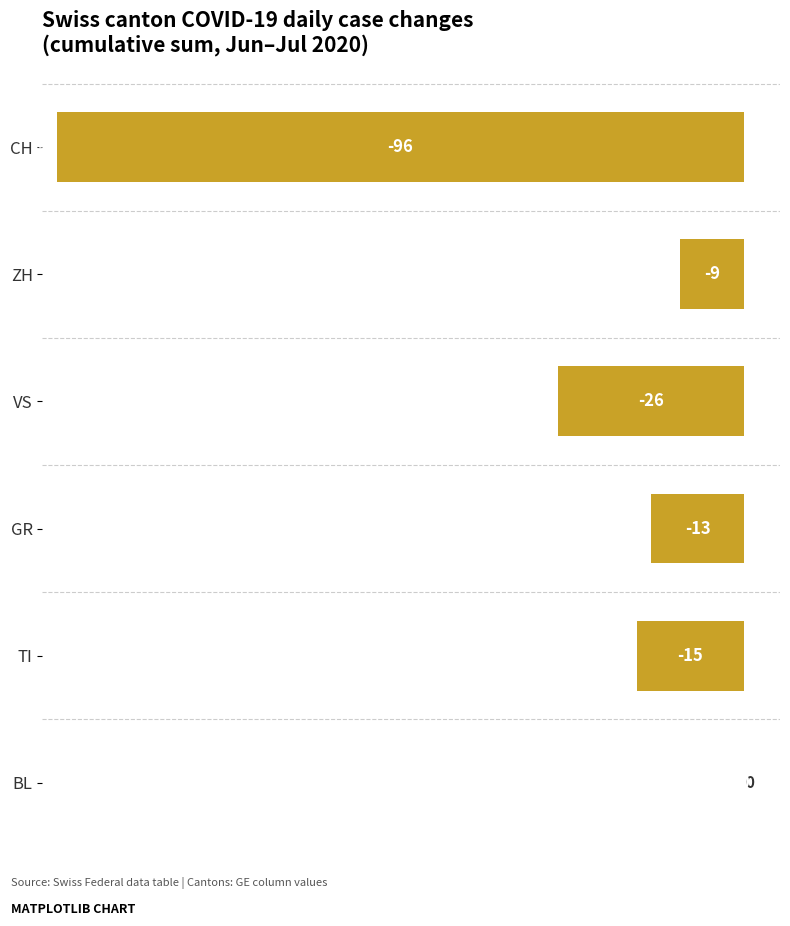

The chart shows a value of 0 at BL. True or false?

True